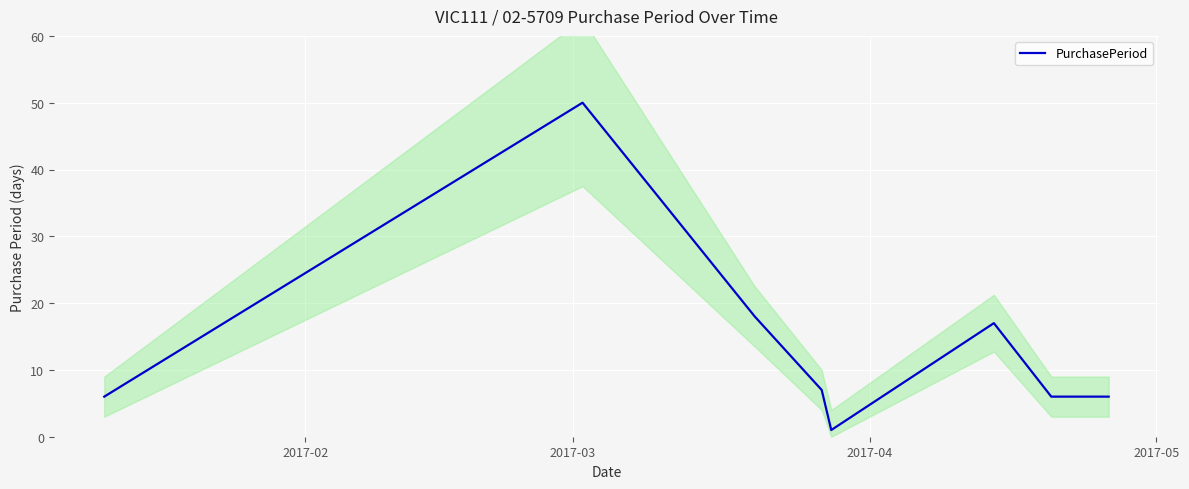

What is the maximum value shown in the chart?

50